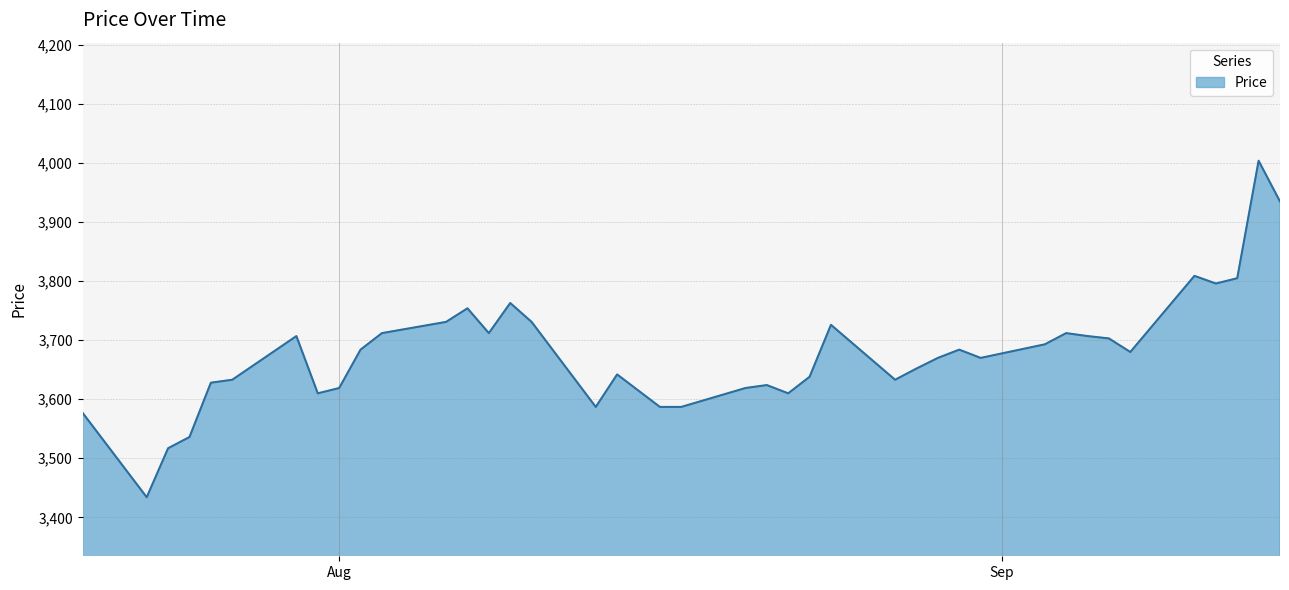

What is the minimum value shown in the chart?

3434